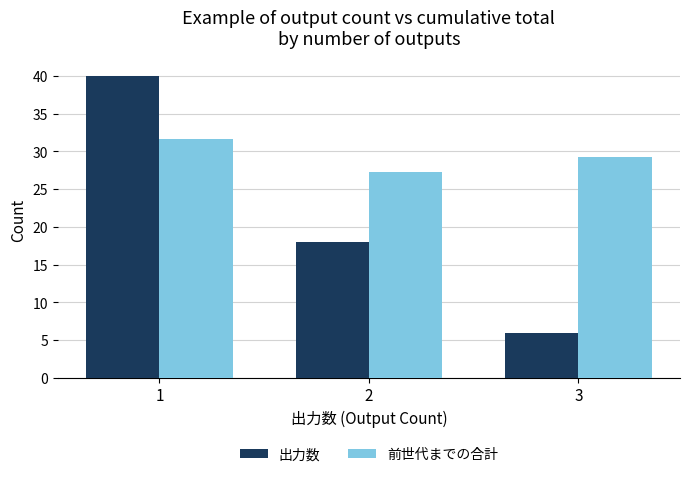

Rank the series by their maximum value, from lowest to highest.

前世代までの合計, 出力数